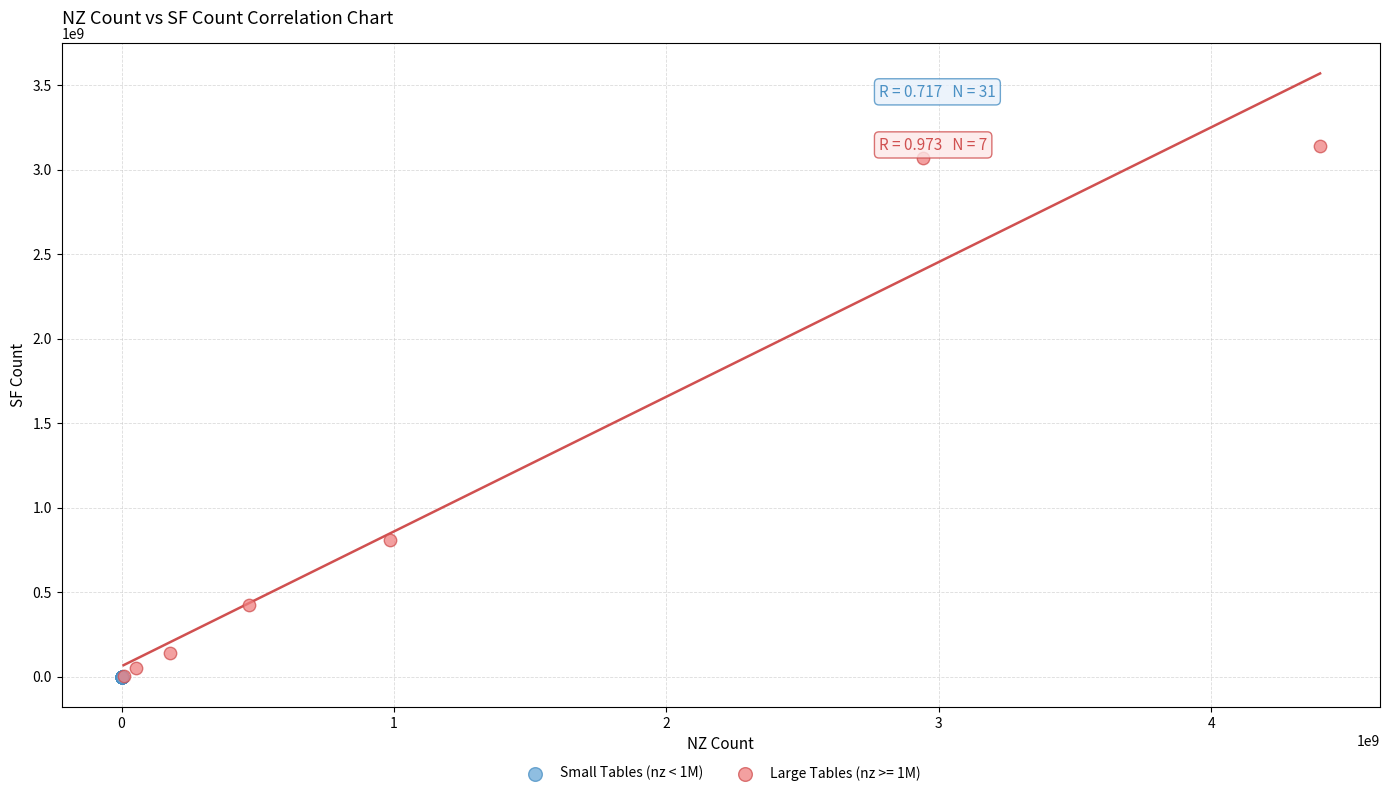

Which series has the largest Y range (max minus min)?

Large Tables (nz >= 1M)